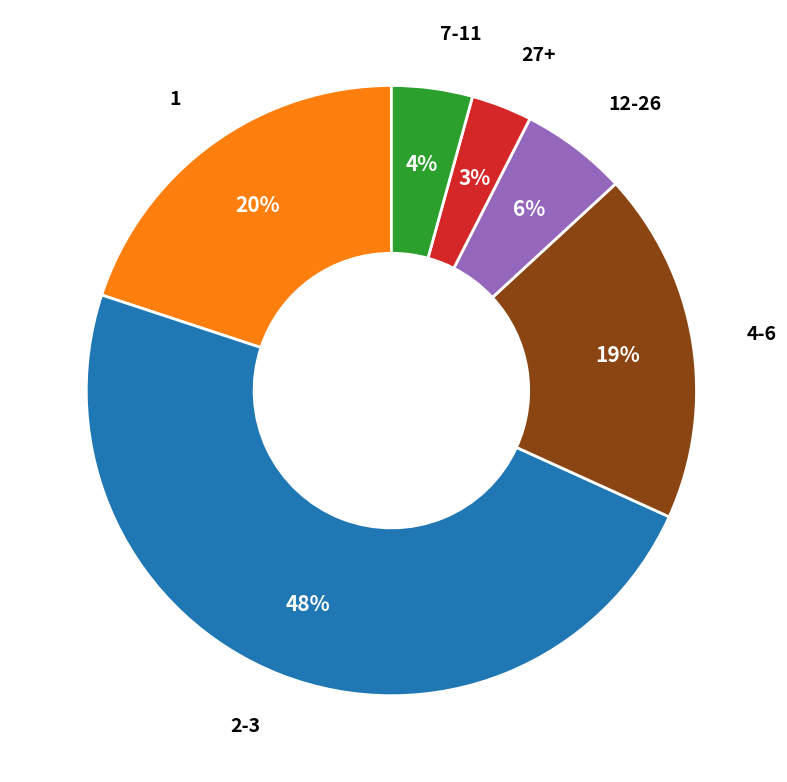

Is there a majority slice in this chart?

No